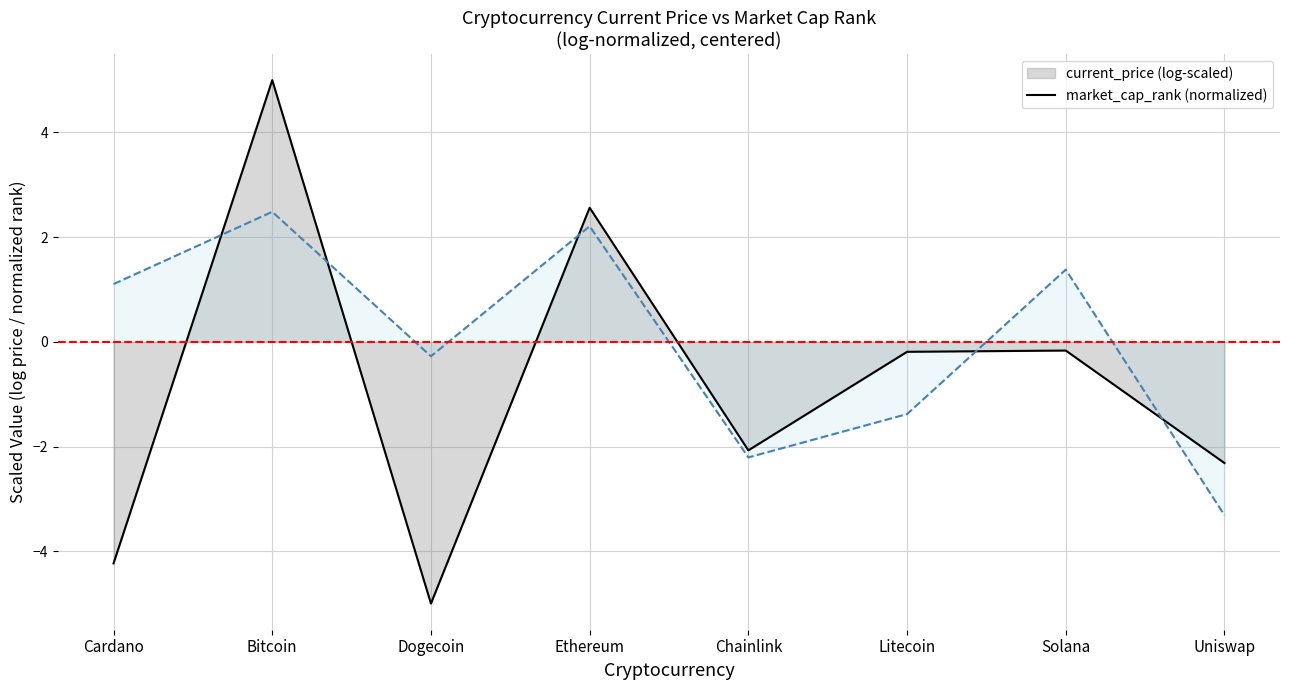

How many lines are shown in the chart?

2